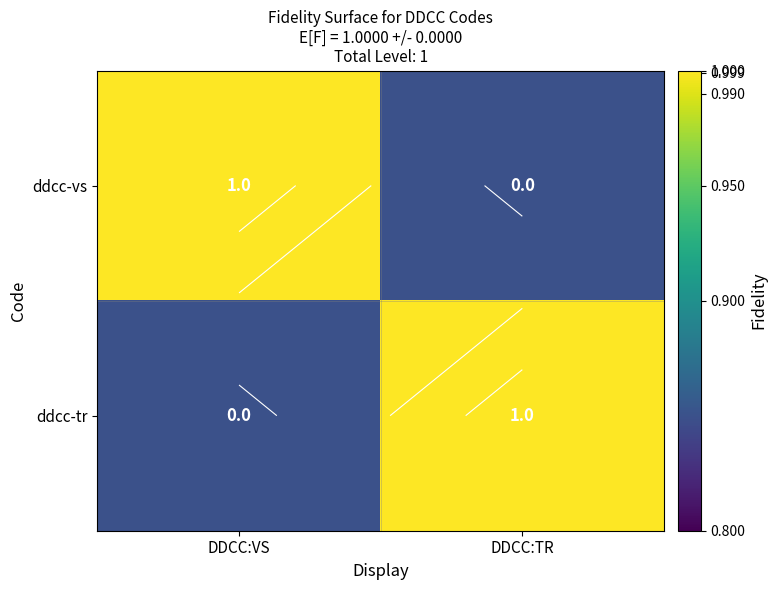

Rank the categories by ddcc-tr value from highest to lowest.

DDCC:TR, DDCC:VS